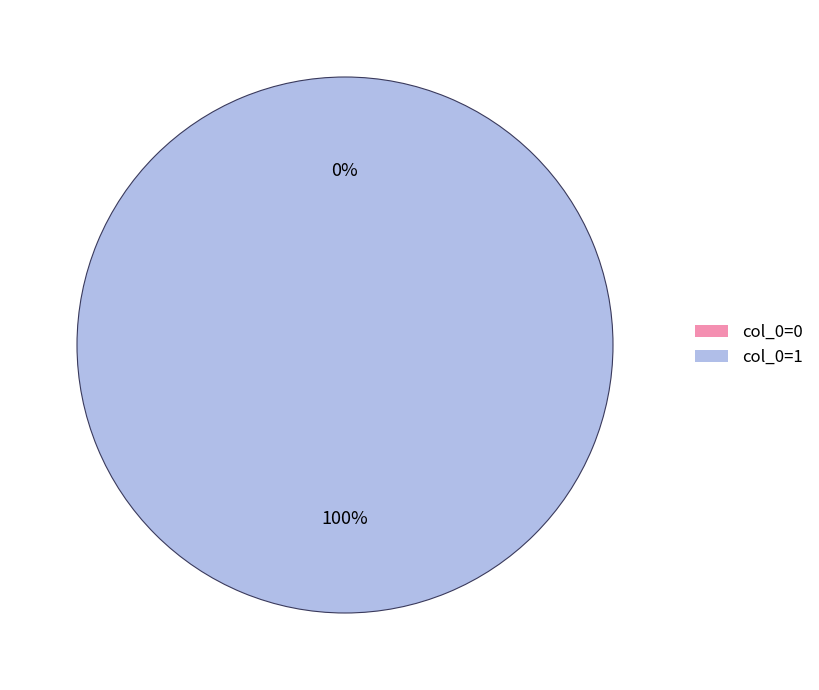

How much of the chart is everything except 0?

100.0%